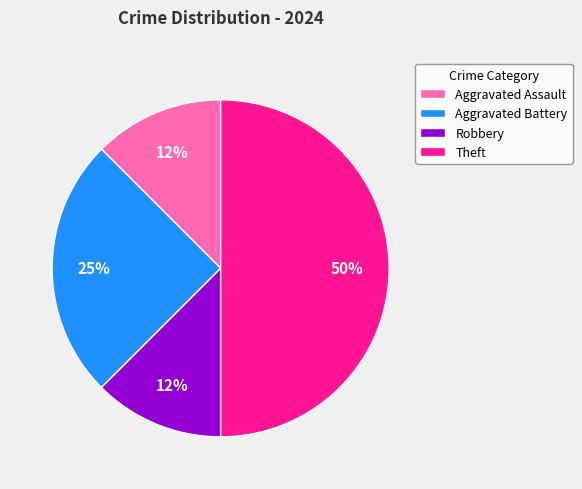

What is the largest slice in the pie chart?

Theft